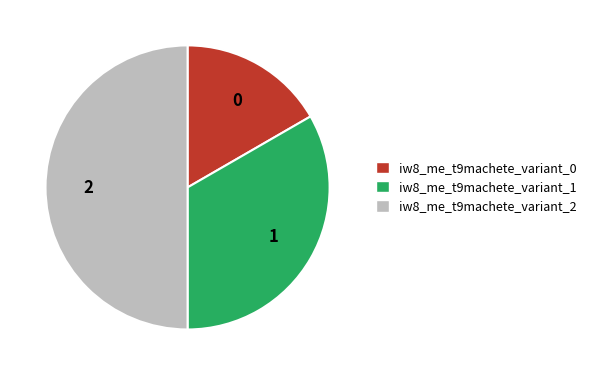

Is it true that iw8_me_t9machete_variant_0 is 17% of the pie?

True